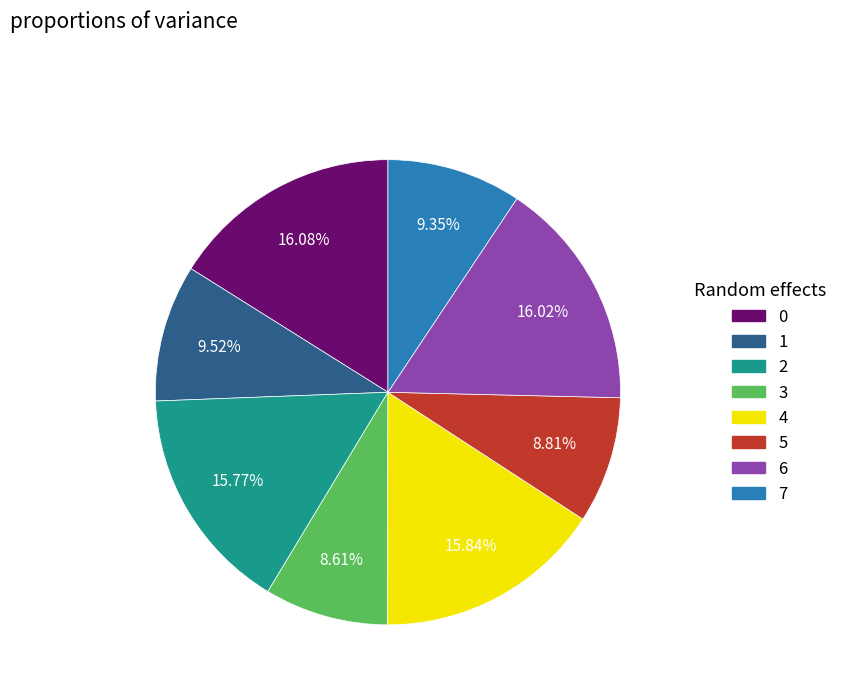

To the nearest percent, what is the difference between the 0 and 3 slice percentages?

7%